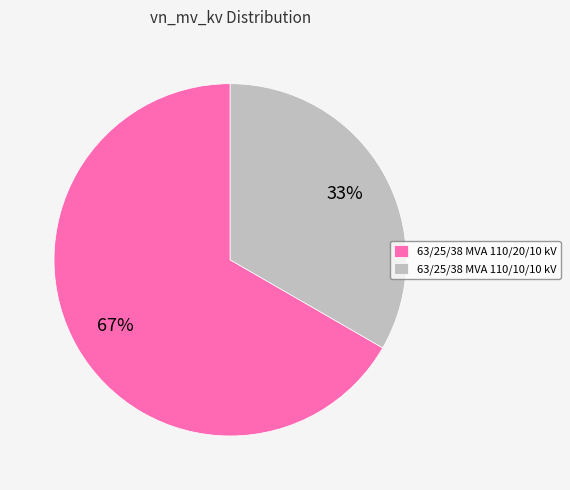

Is the sum of 63/25/38 MVA 110/20/10 kV and 63/25/38 MVA 110/10/10 kV greater than half?

Yes